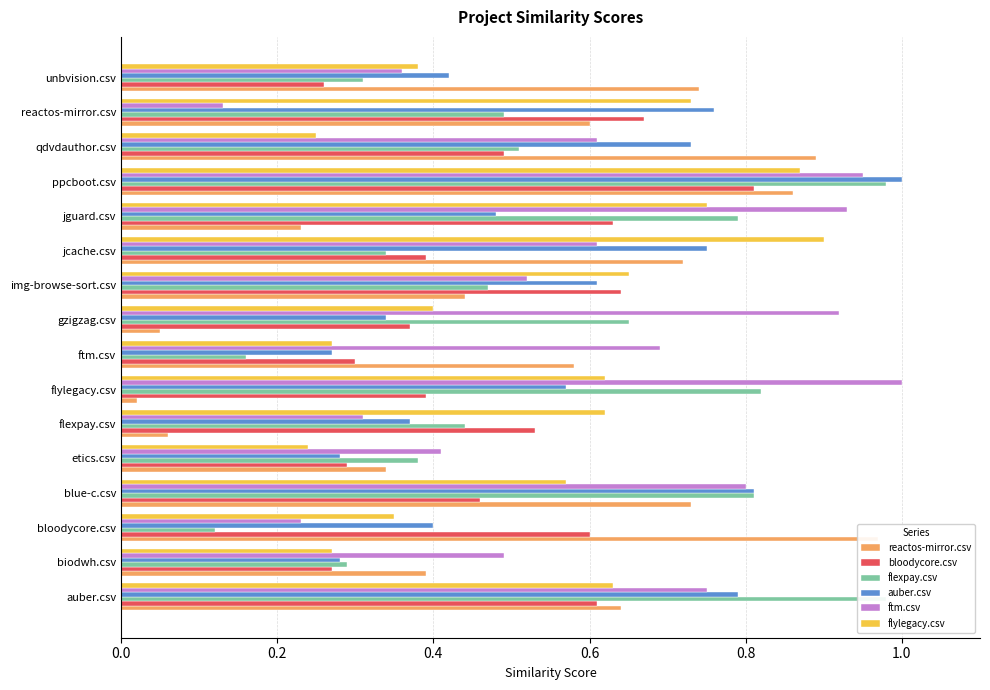

What is the minimum value for auber.csv?

0.3